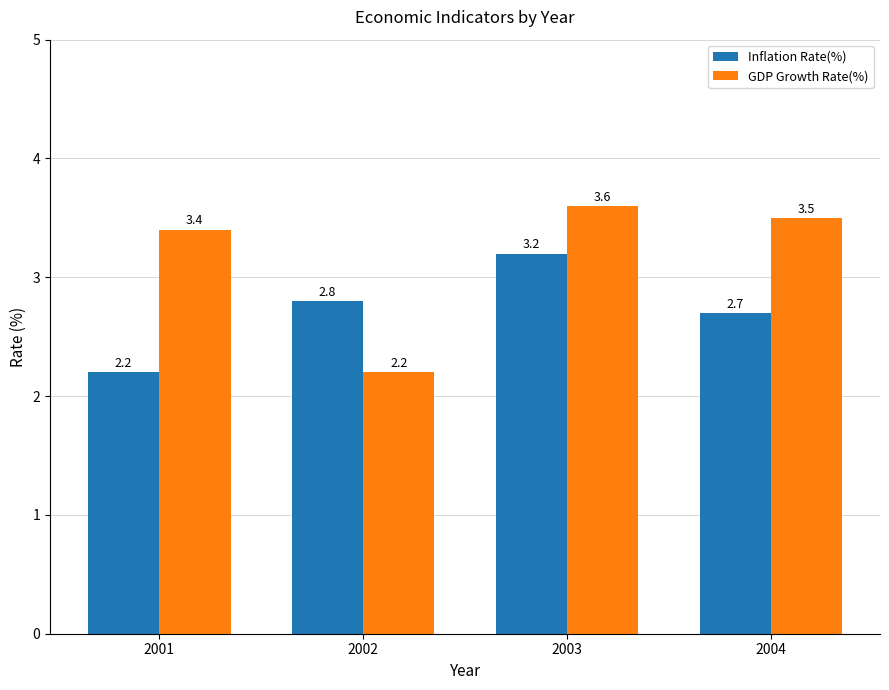

Which category has the highest value across all series?

2003